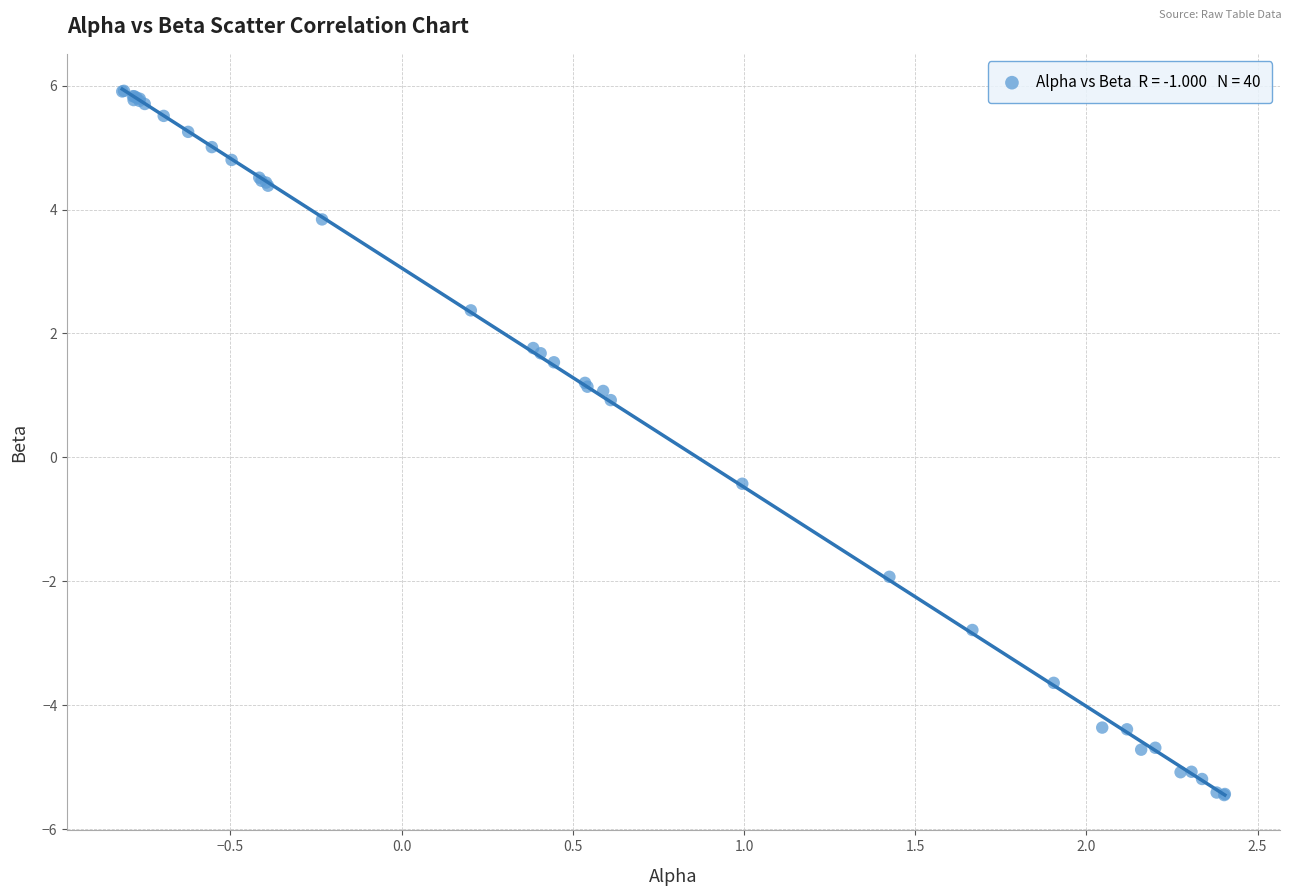

What Y value in the scatter plot is closest to 0?

-0.4